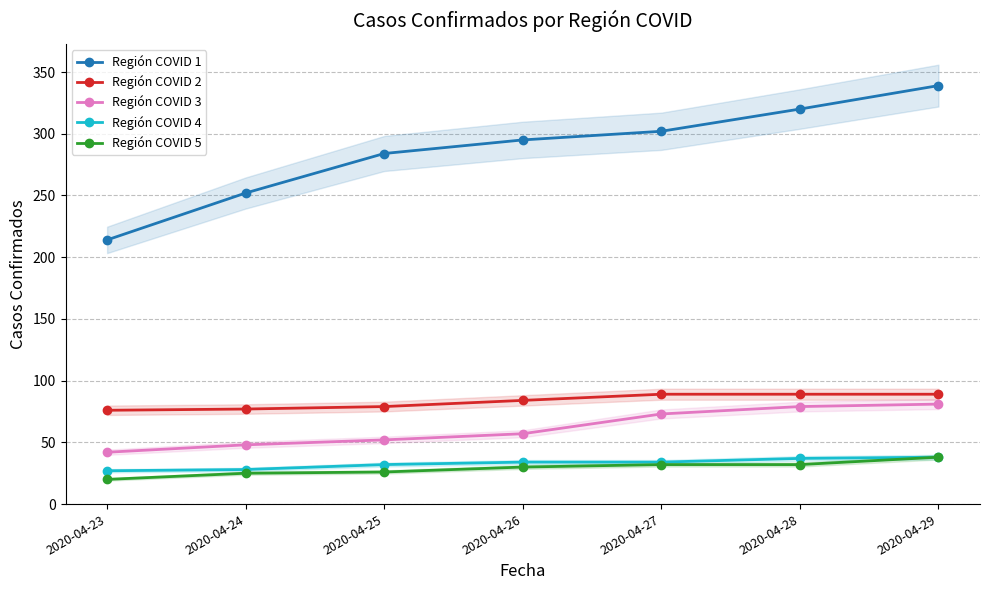

True or false: Región COVID 3 and Región COVID 1 cross at least once.

False